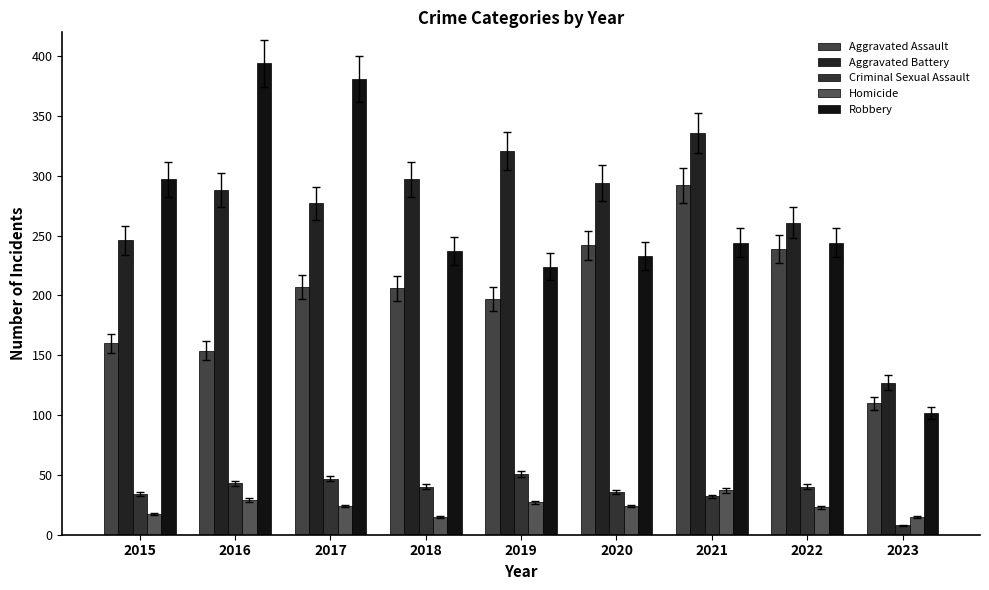

Rank the categories by Aggravated Battery value from lowest to highest.

2023, 2015, 2022, 2017, 2016, 2020, 2018, 2019, 2021